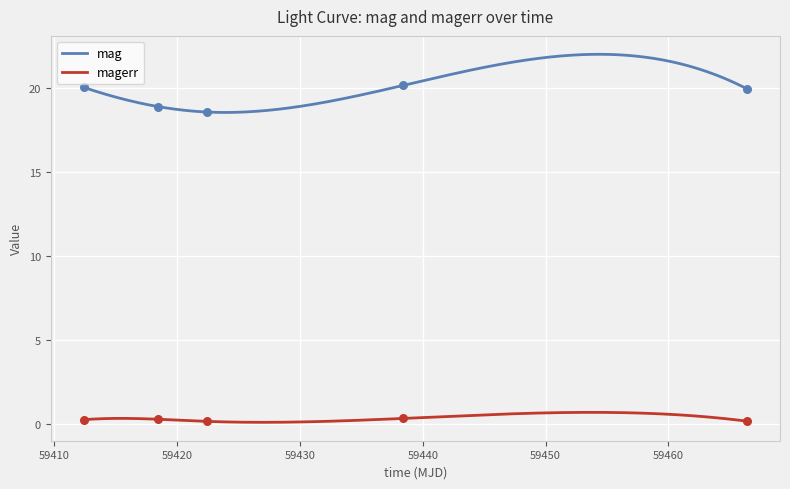

Is the value of mag at 59438.41114579979 greater than the value of magerr at 59412.41891200002?

Yes